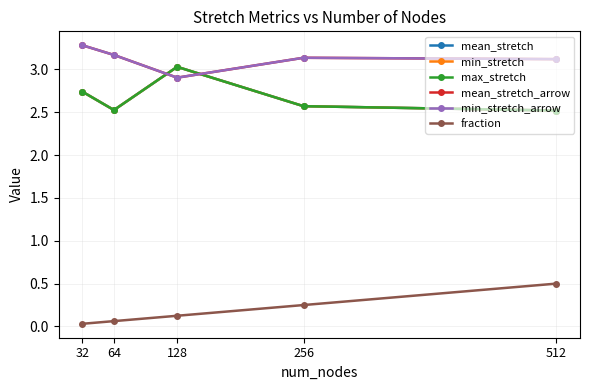

What is the difference between the highest and lowest values at 256?

2.9